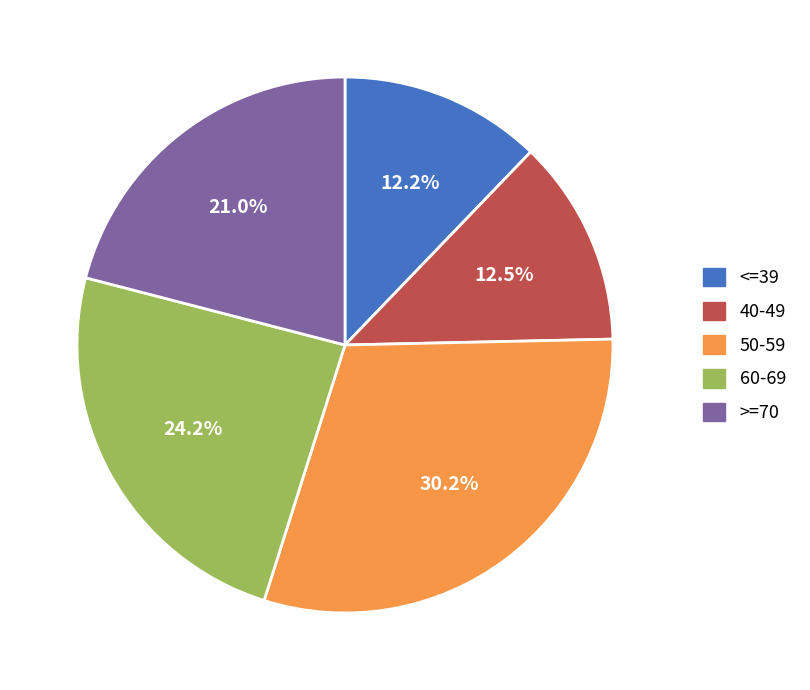

Which has a higher value, 50-59 or <=39?

50-59